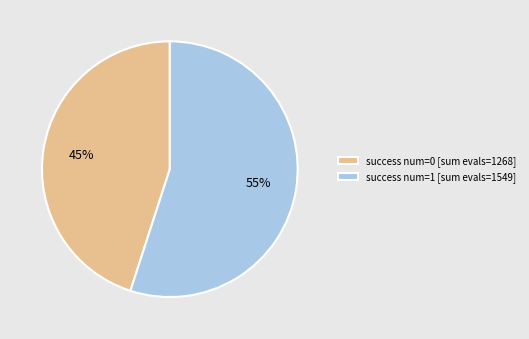

What percentage is the success num=0 [sum evals=1268] slice, to the nearest percent?

45%